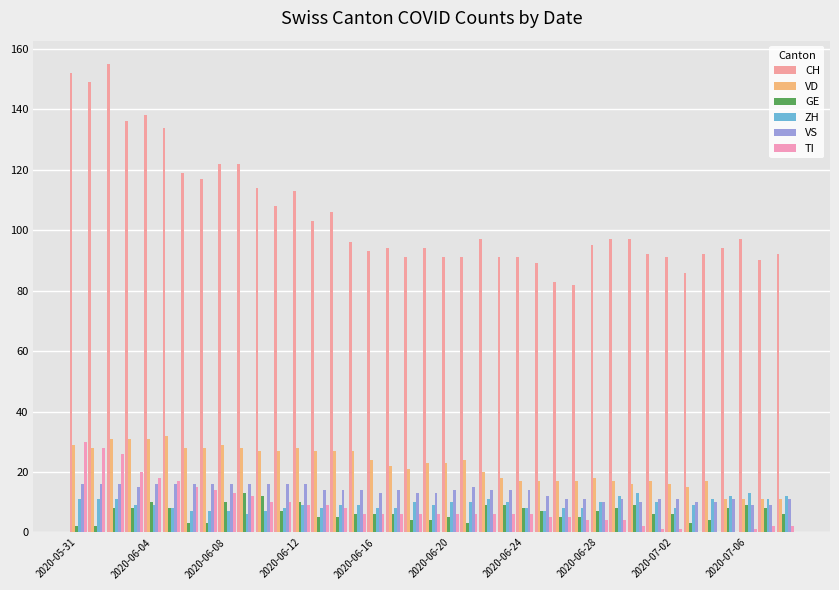

How many series are shown in this chart?

6